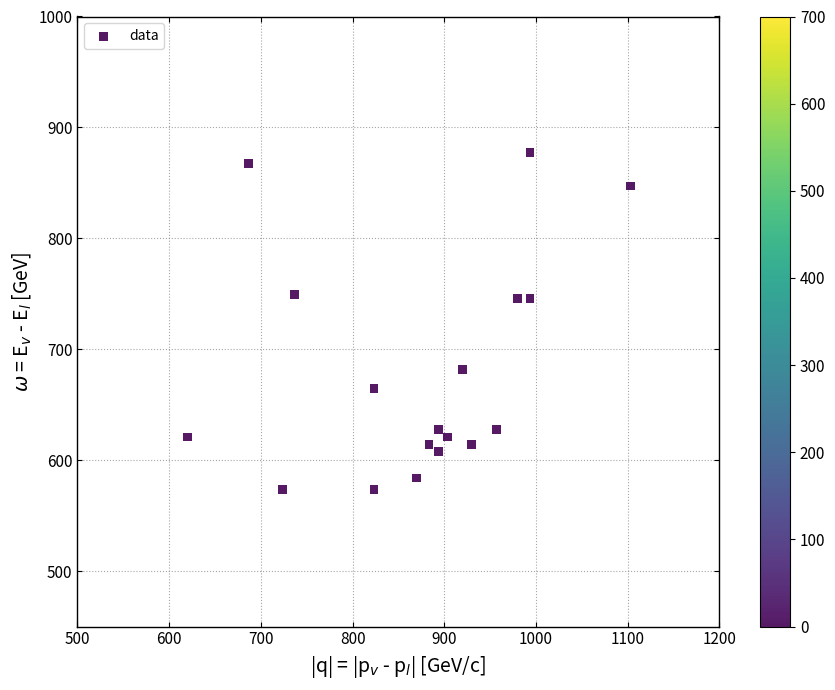

How many points are shown in the scatter plot?

18